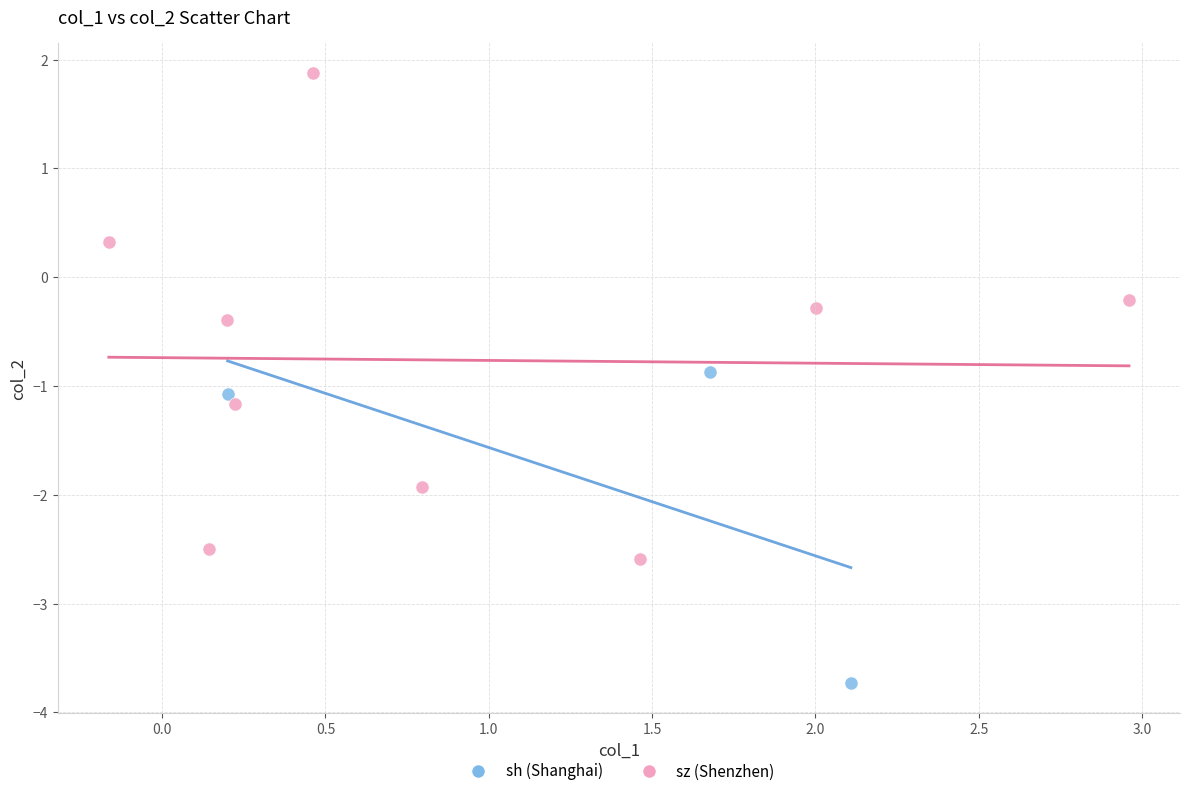

Which series reaches the maximum Y coordinate?

sz (Shenzhen)